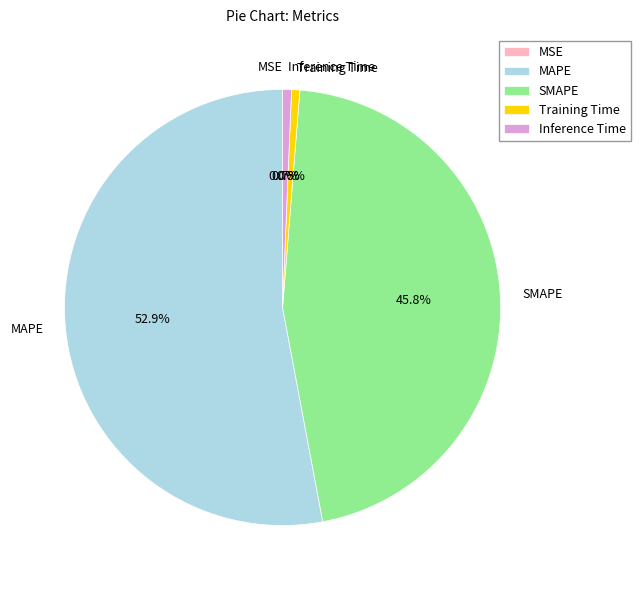

What is the largest slice in the pie chart?

MAPE